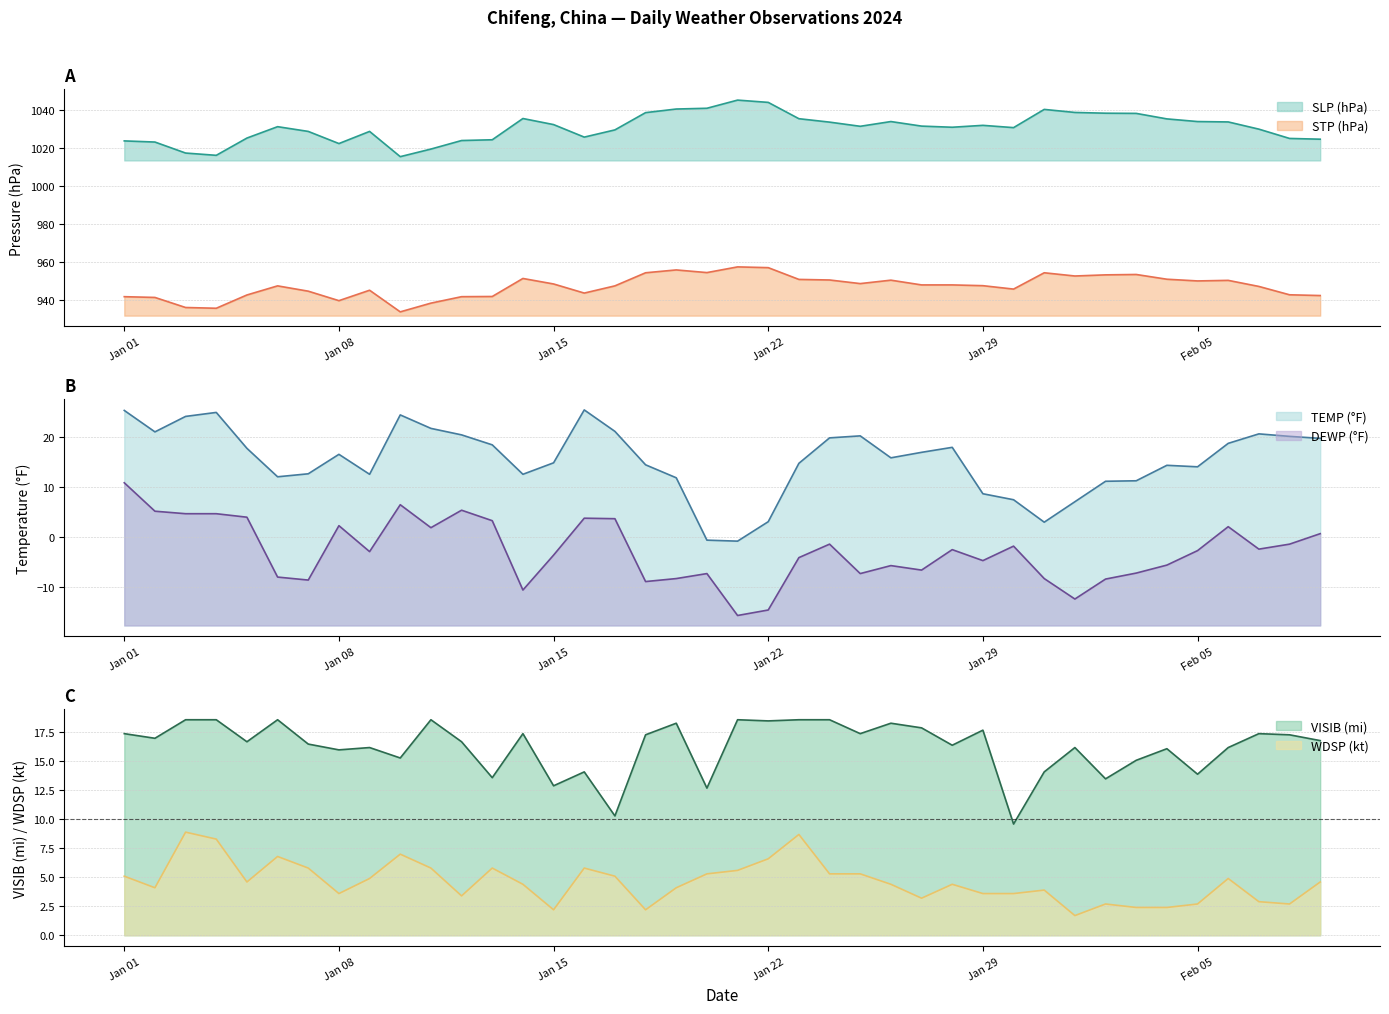

At how many categories does at least one series exceed 320?

40